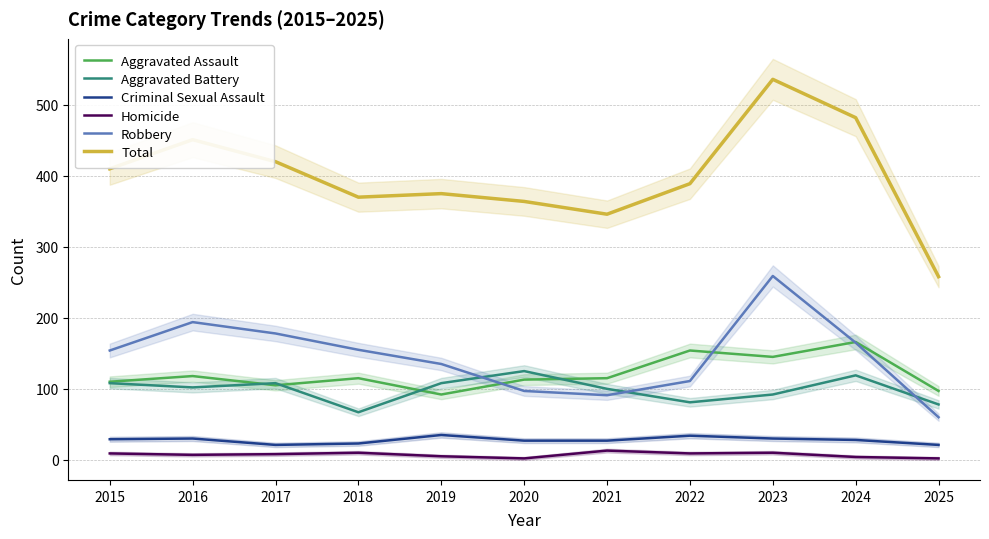

At 2024, list the series in order from largest to smallest.

Total, Aggravated Assault, Robbery, Aggravated Battery, Criminal Sexual Assault, Homicide